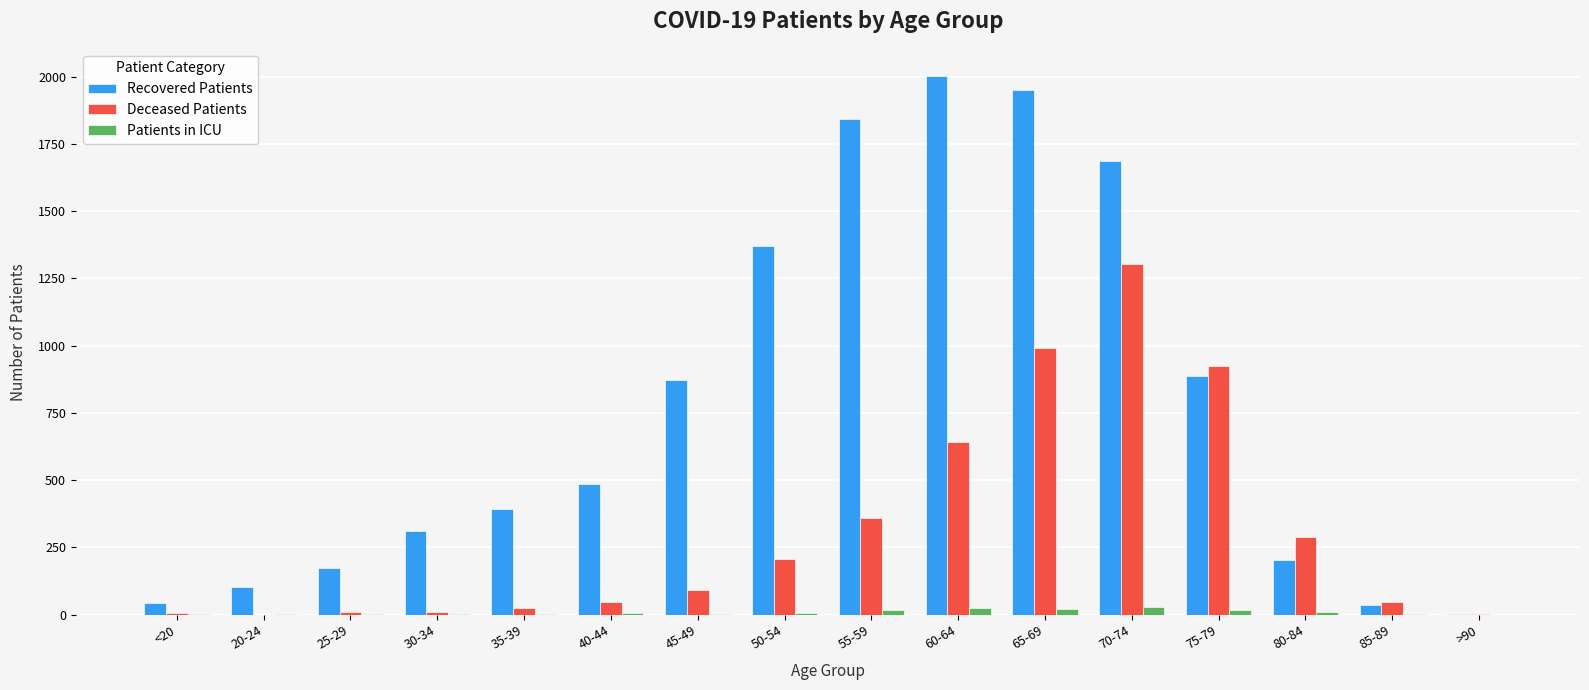

What is the sum of all Deceased Patients values?

4963